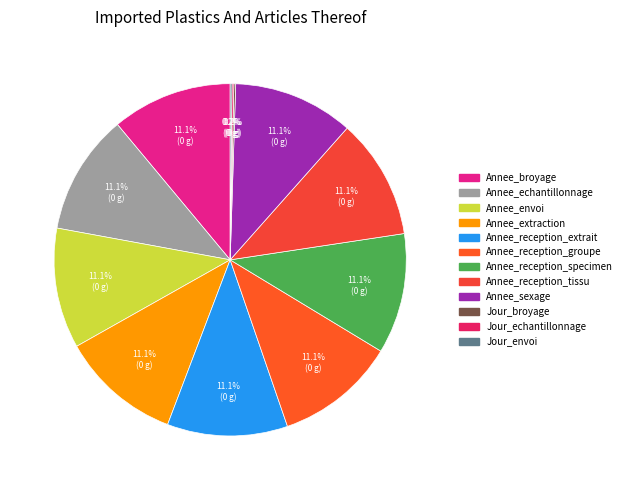

How many slices are in this pie chart?

12